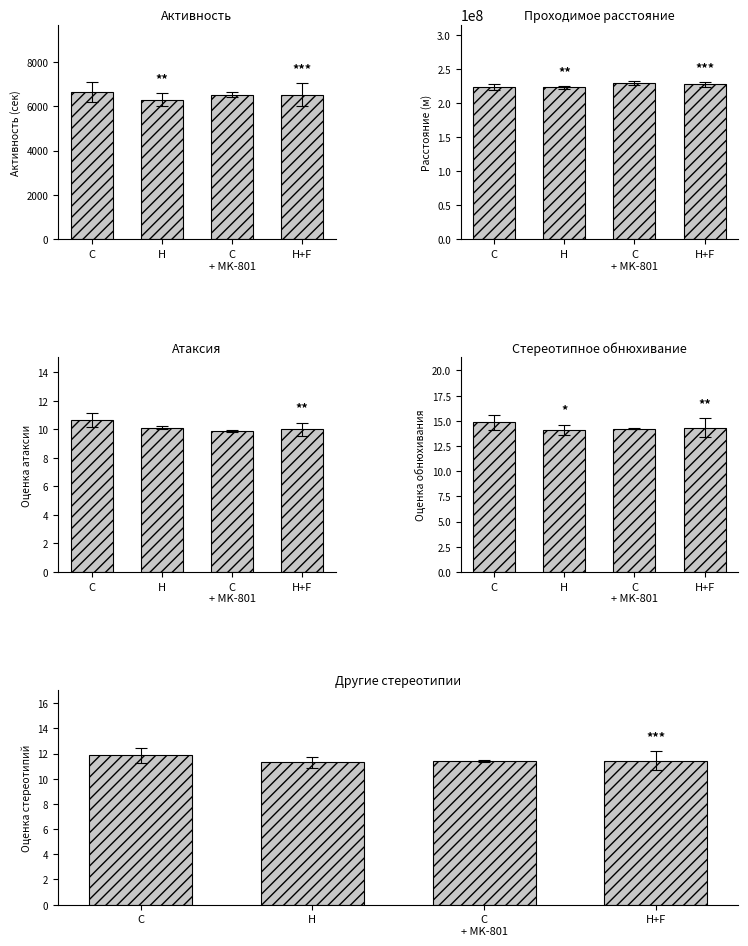

Does the chart contain stacked bars?

No